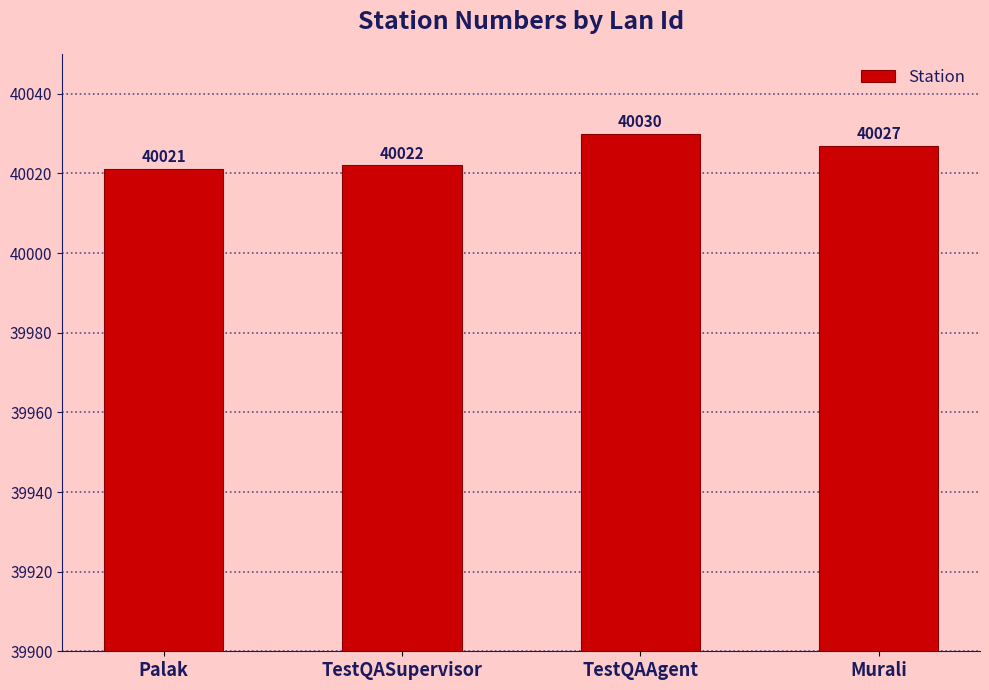

What is the difference between the second highest and minimum values?

6